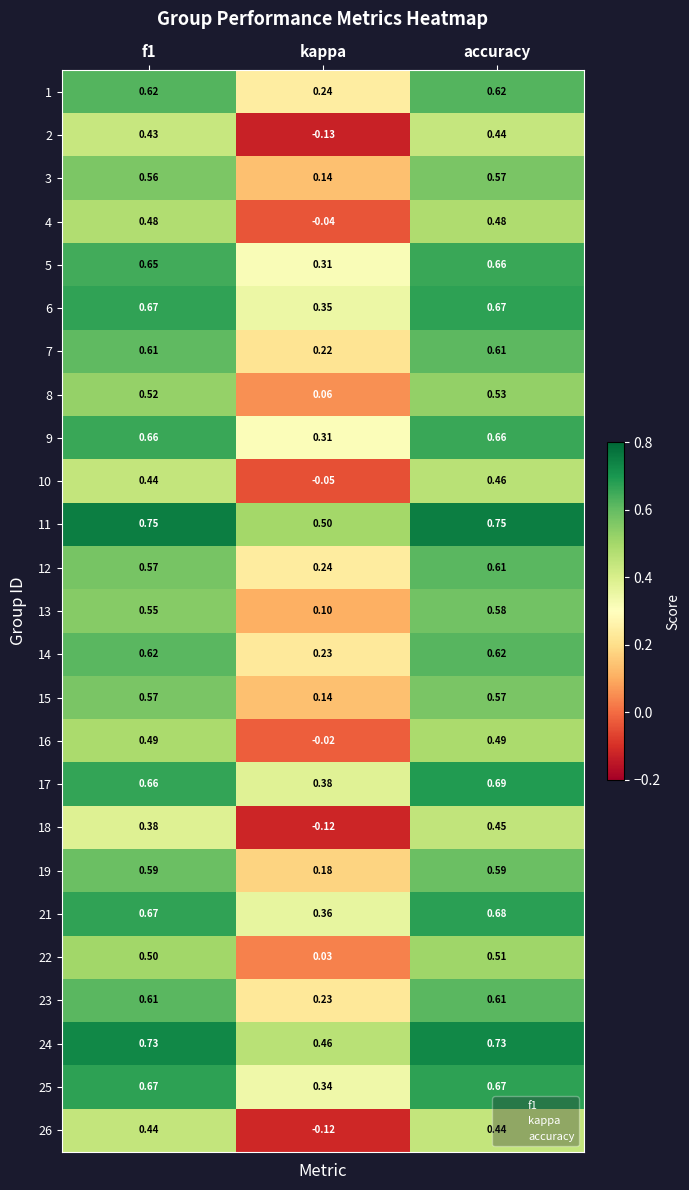

At which category is the sum across all series the highest?

accuracy